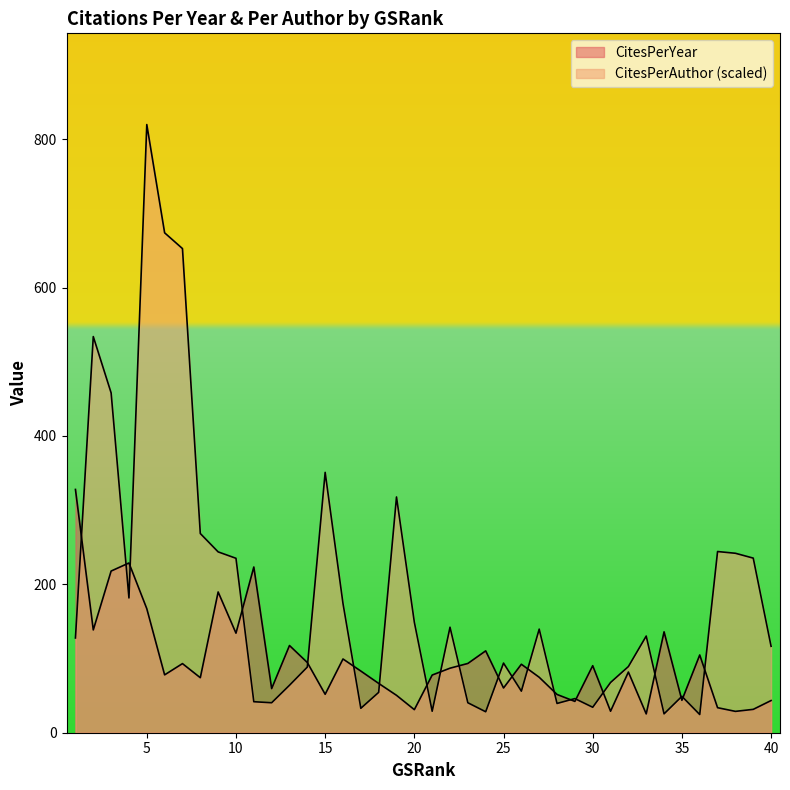

Read the CitesPerAuthor value at 2.

534.0